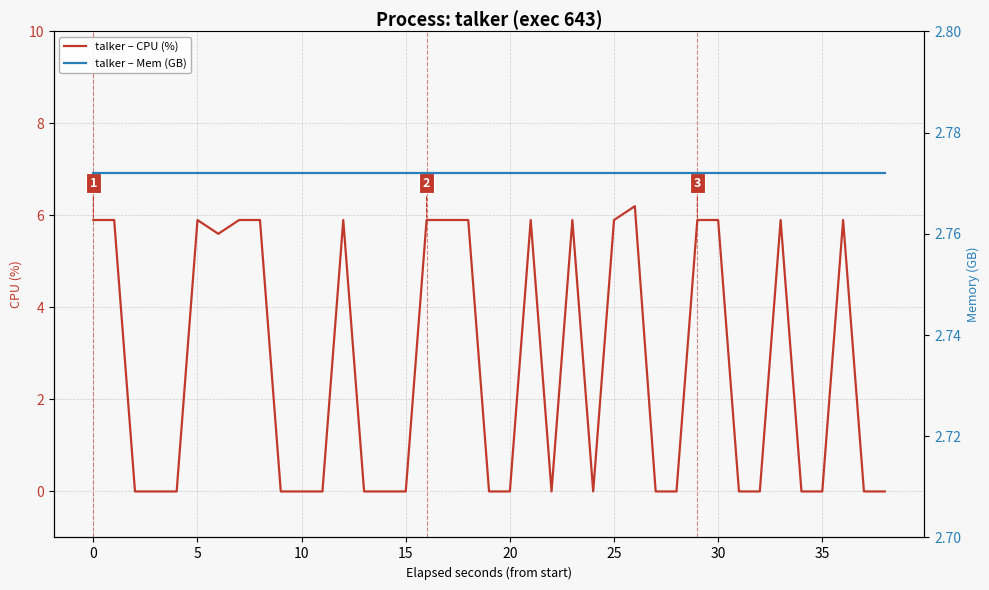

Between which two adjacent categories do talker – CPU (%) and talker – Mem (GB) first intersect?

0 and 5